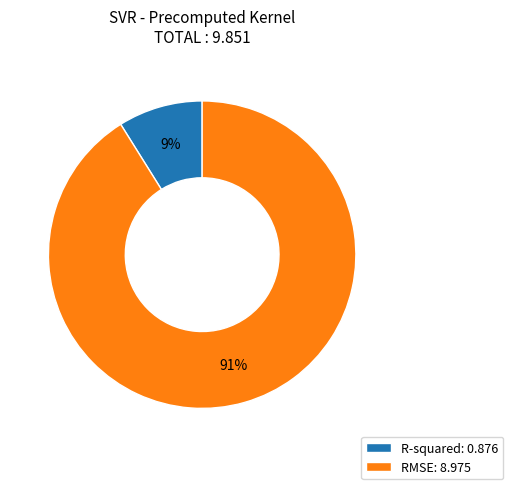

Does RMSE account for over 50% of the chart?

Yes